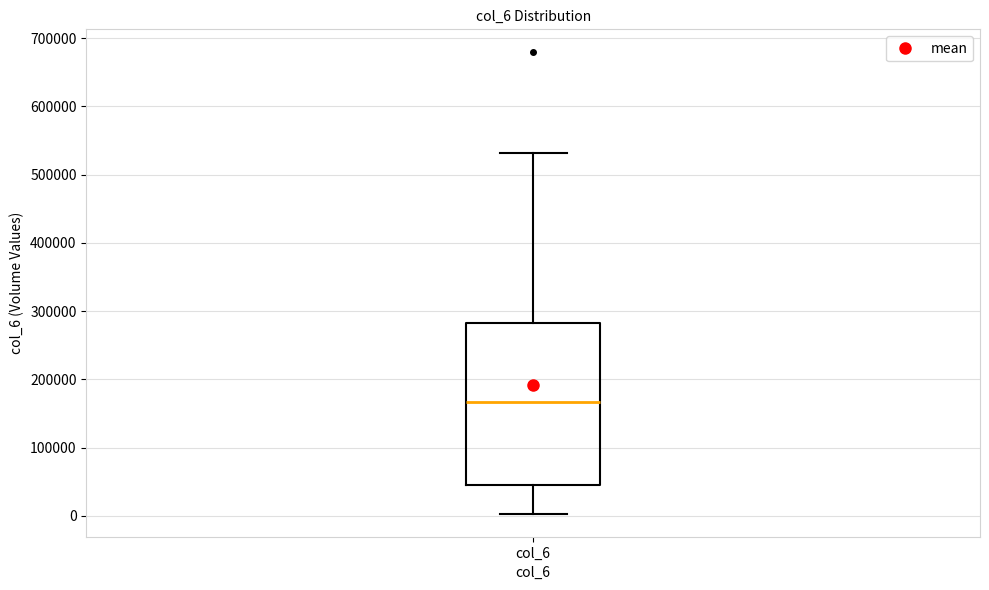

Where does the upper whisker of the box for col_6 end on the y-axis? The values are not printed on the chart, so give them approximately, as read against the axis.

530000